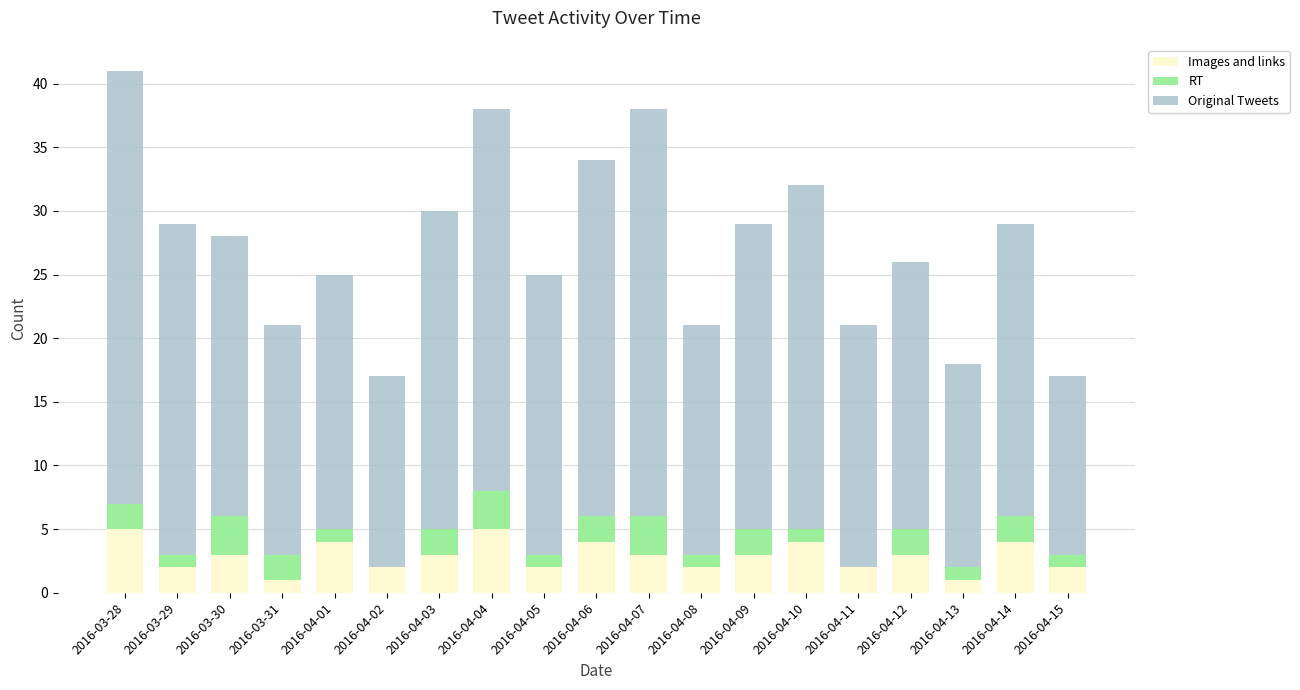

Is it true that Images and links equals 2 at 2016-04-15?

True